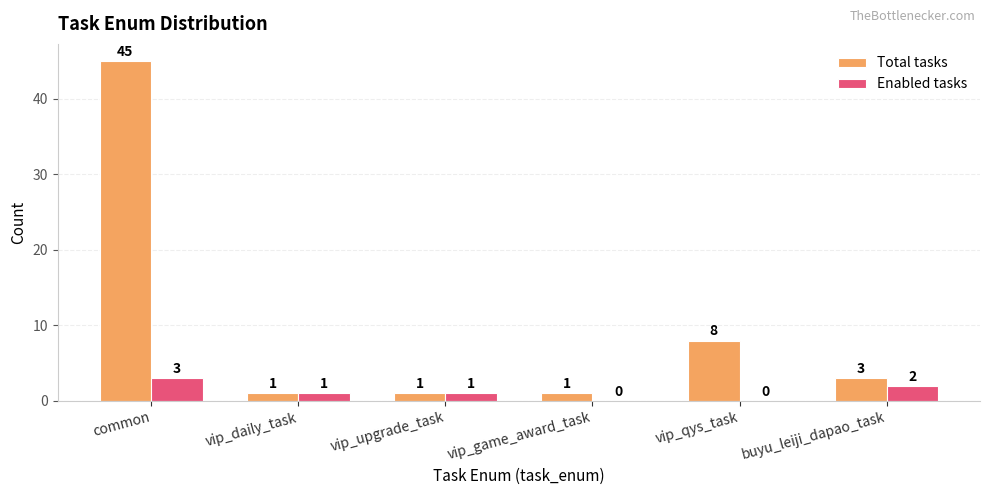

Is the value of Enabled tasks at vip_daily_task greater than the value of Total tasks at common?

No